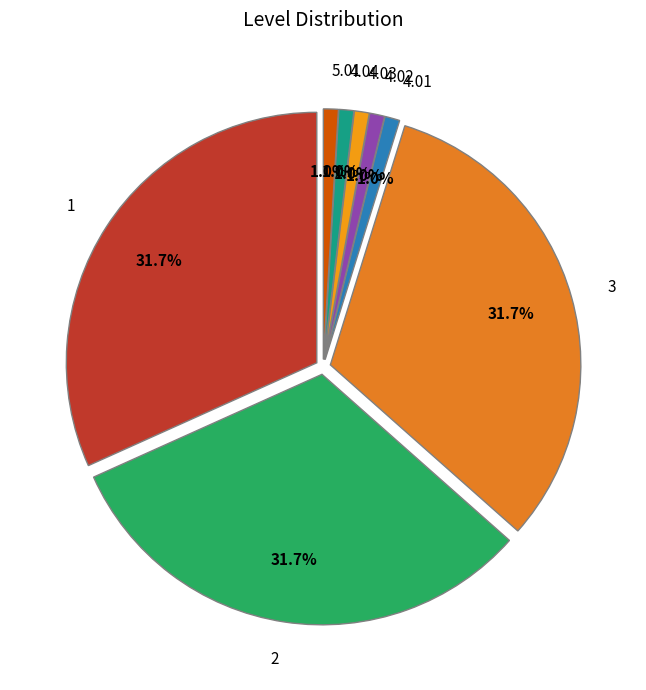

Do 2 and 3 together represent more than half of the pie?

Yes